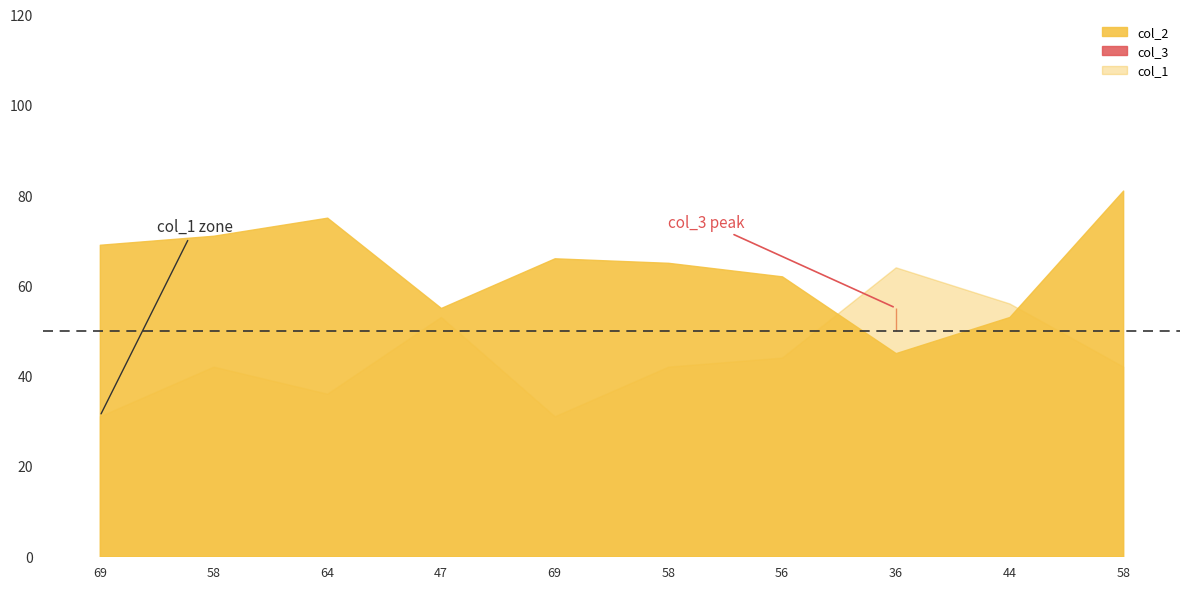

How many intersections are there between col_2 and col_3?

2